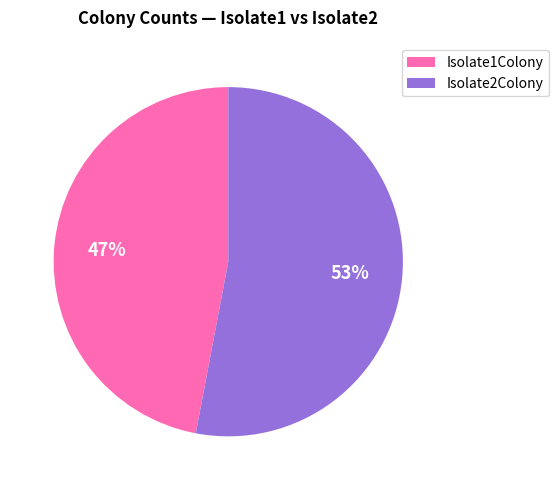

To the nearest percent, what is the average slice percentage?

50%